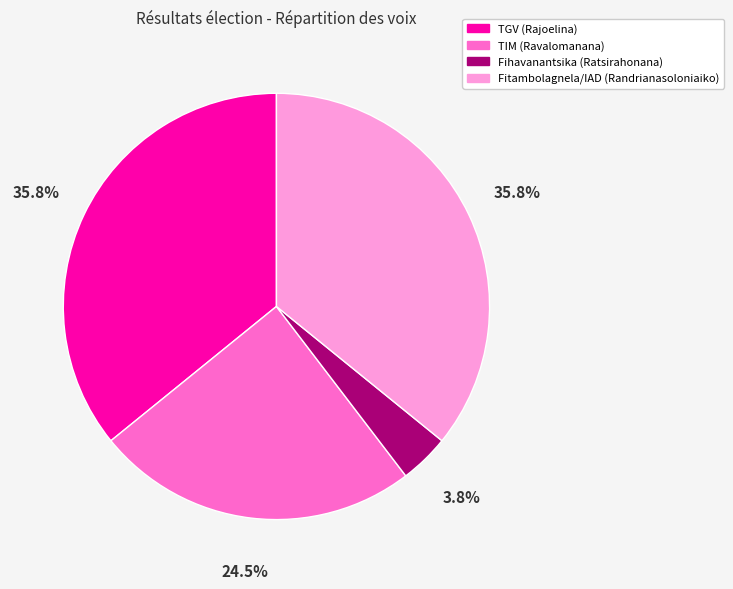

To the nearest percent, what portion does TGV (Rajoelina) represent?

36%